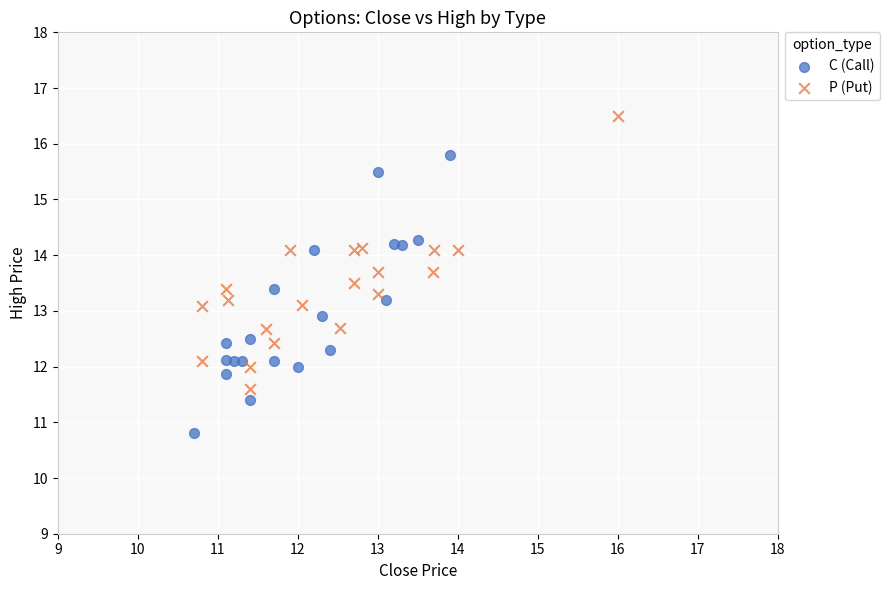

Which series reaches the minimum Y coordinate?

C (Call)